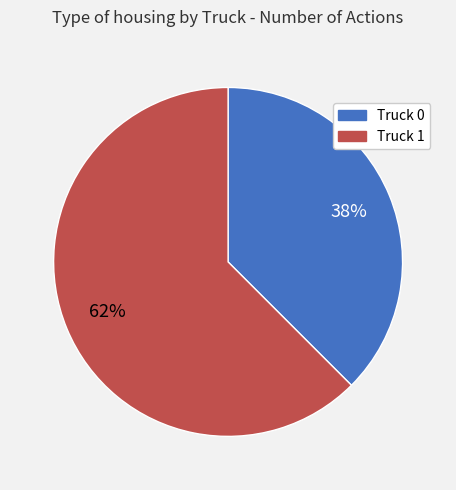

True or false: Truck 1 accounts for 50% of the total.

False